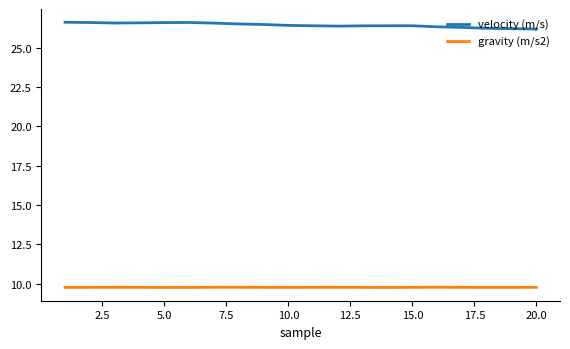

What is the maximum value shown in the chart?

26.6